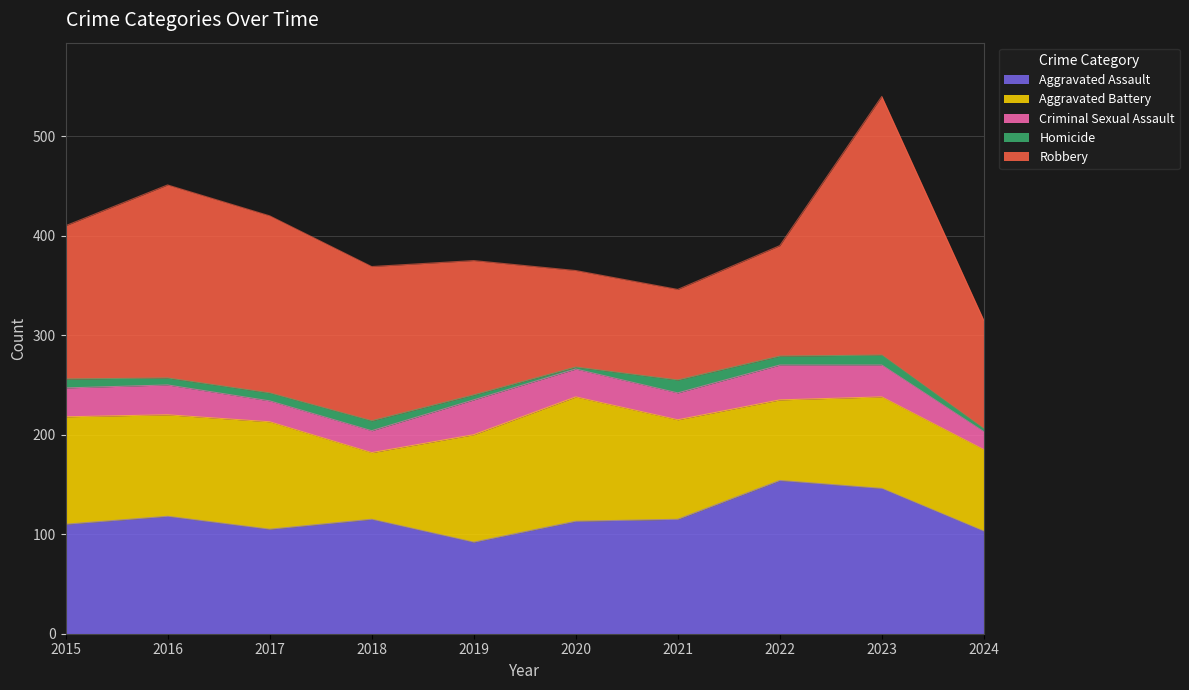

Where is the first local minimum for Homicide?

2016